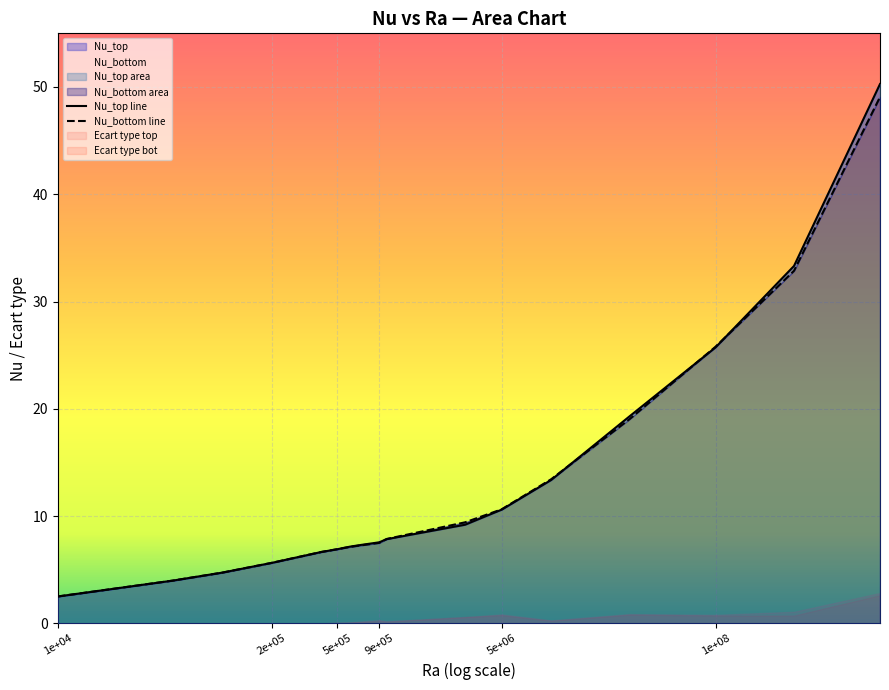

How many lines are shown in the chart?

2